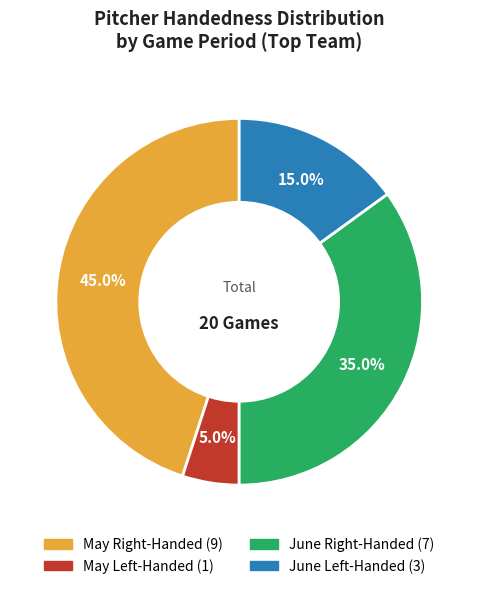

Is there a majority slice in this chart?

No